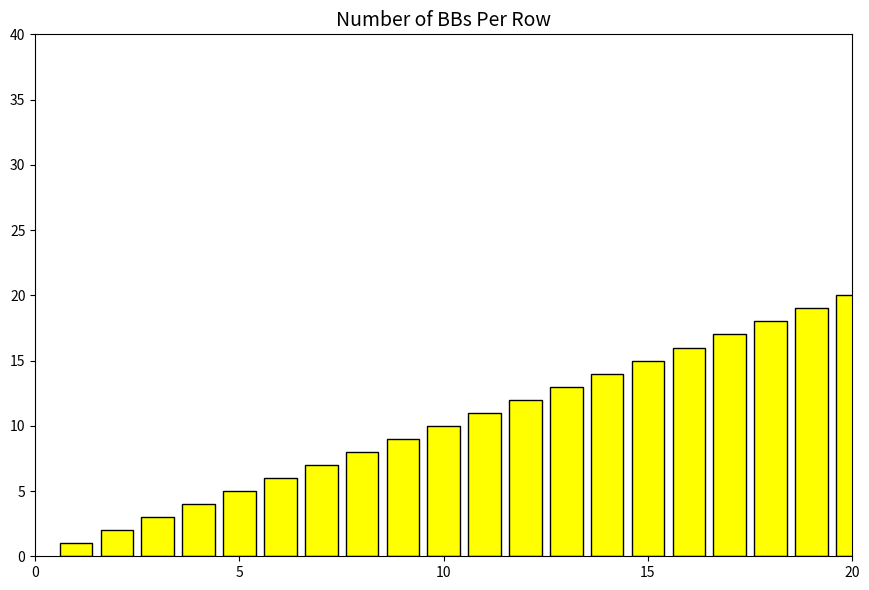

How many categories are shown in the chart?

20